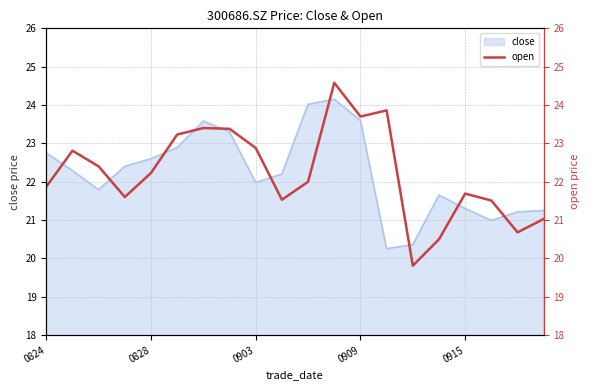

How many lines are shown in the chart?

1